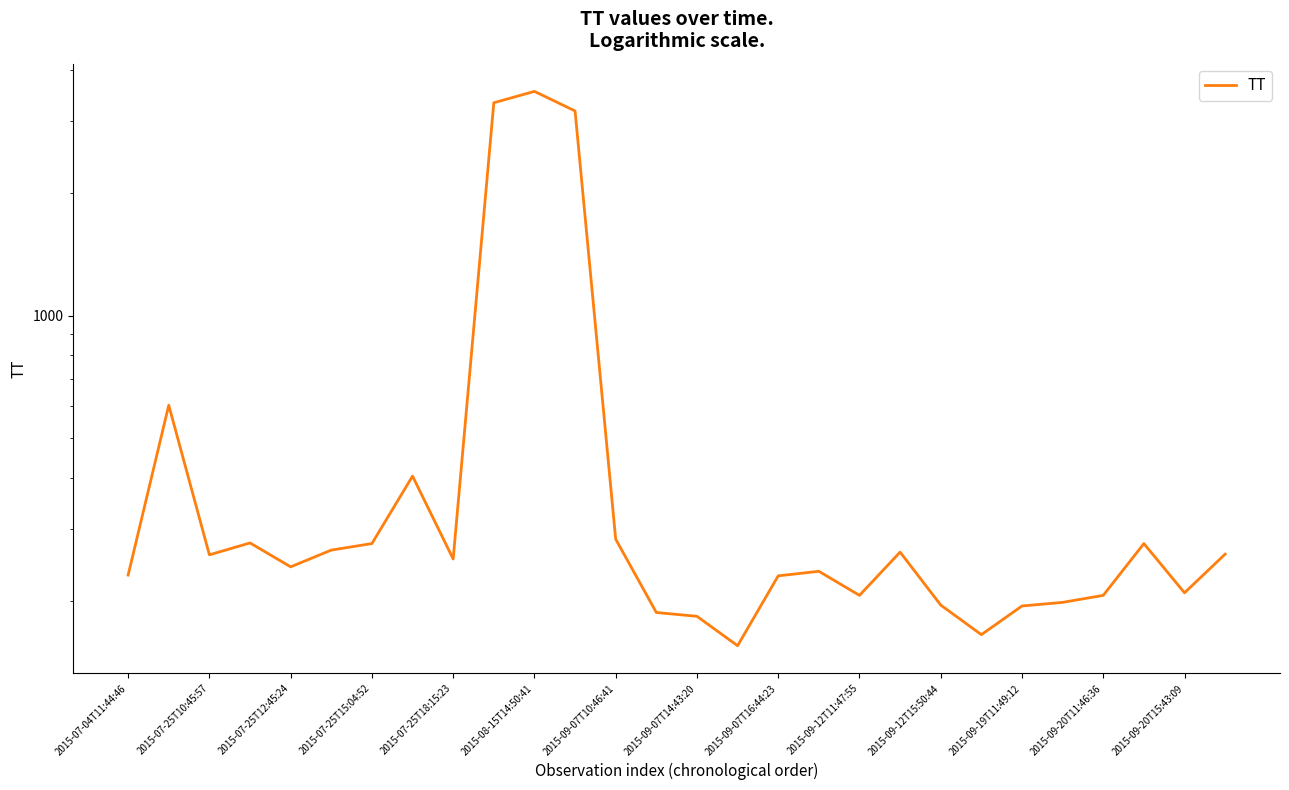

How many lines are shown in the chart?

1